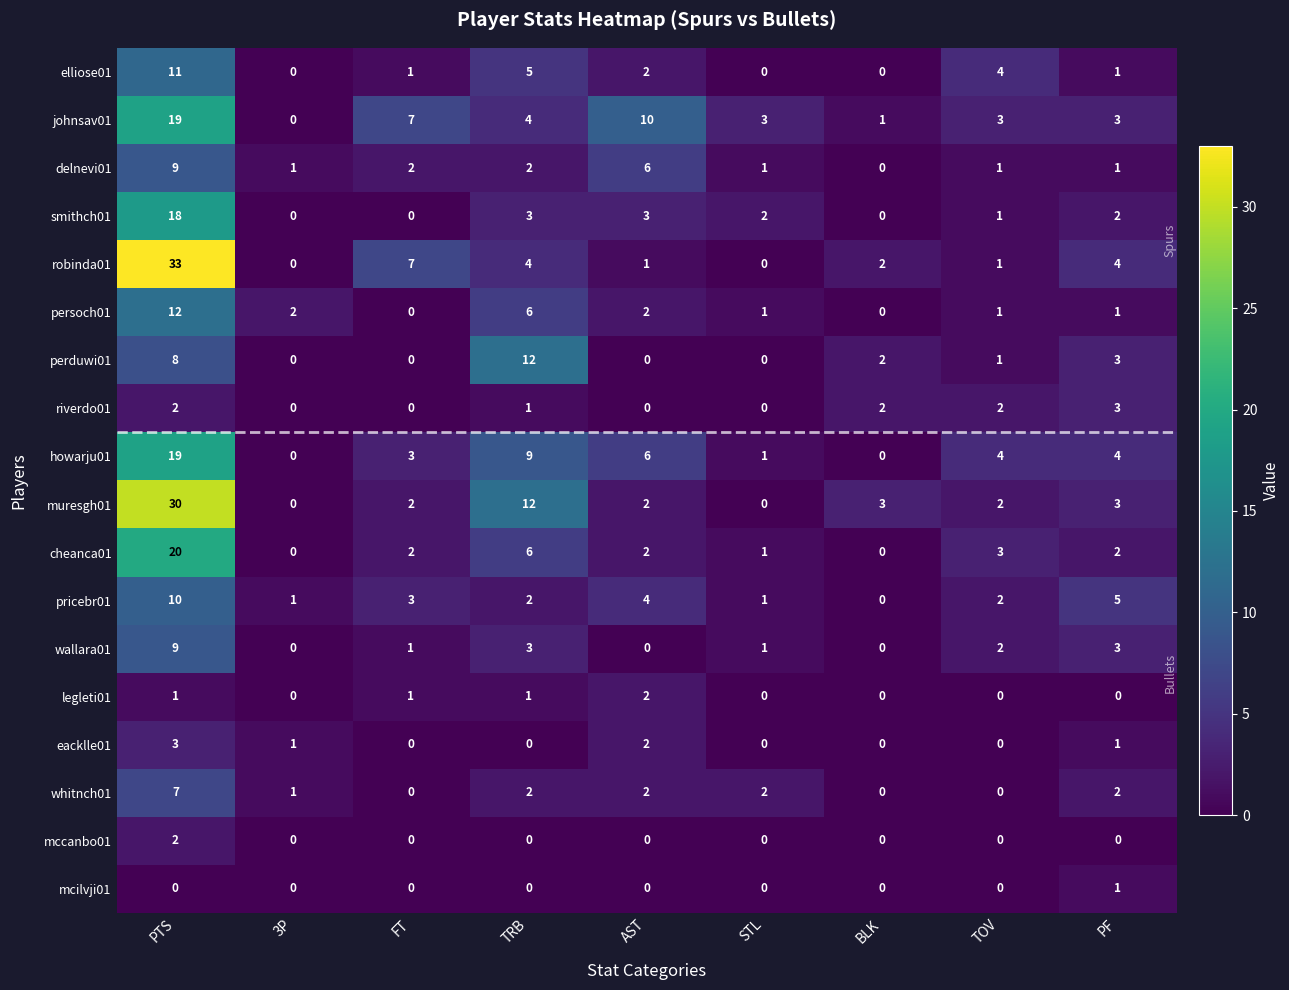

Which series has the largest total across all categories?

muresgh01